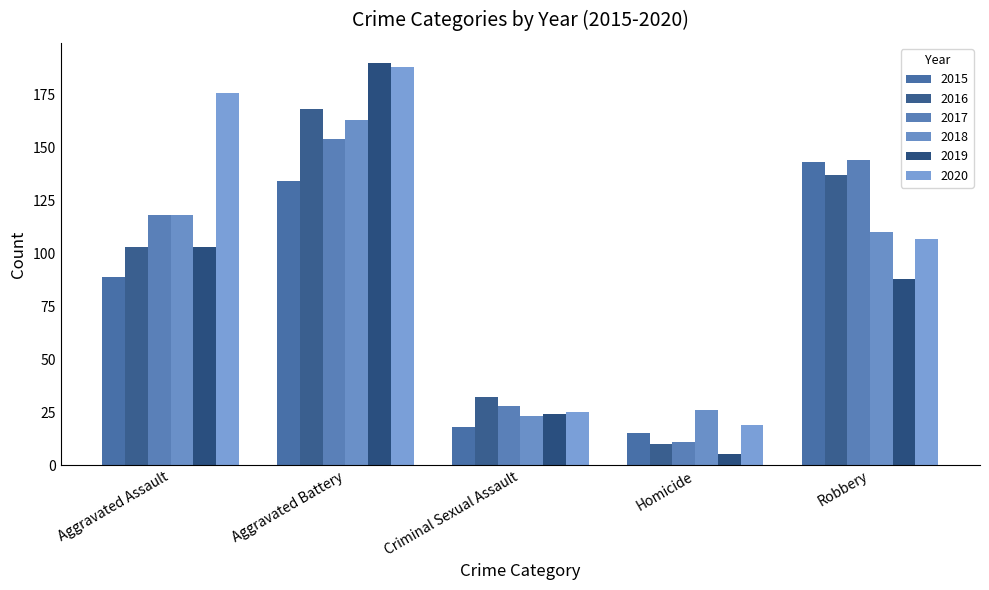

What position from the left is Criminal Sexual Assault?

3